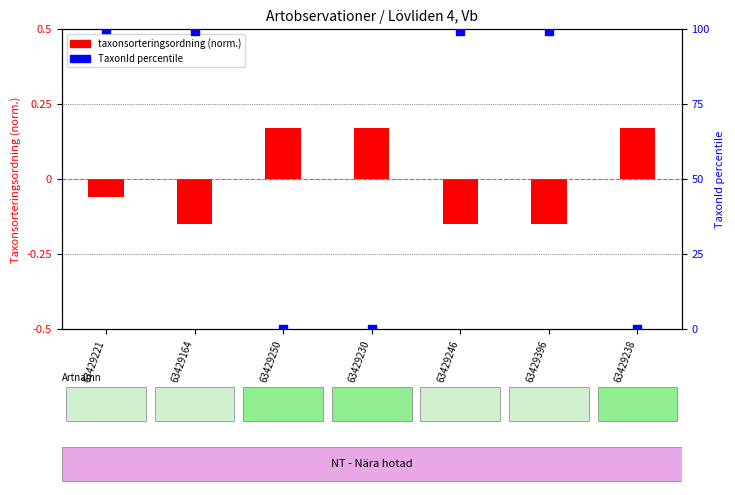

Which series contains the lowest Y value?

taxonsorteringsordning (norm.)